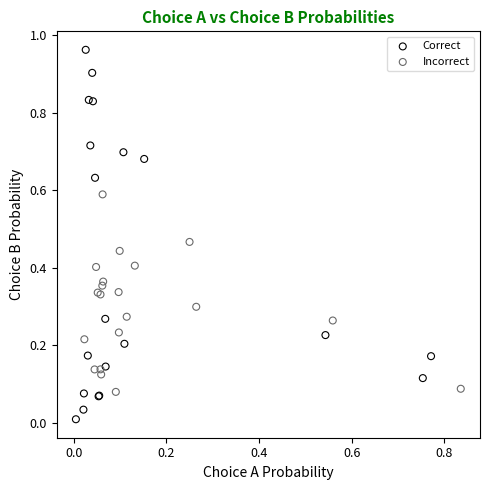

Which series contains the lowest Y value?

Correct